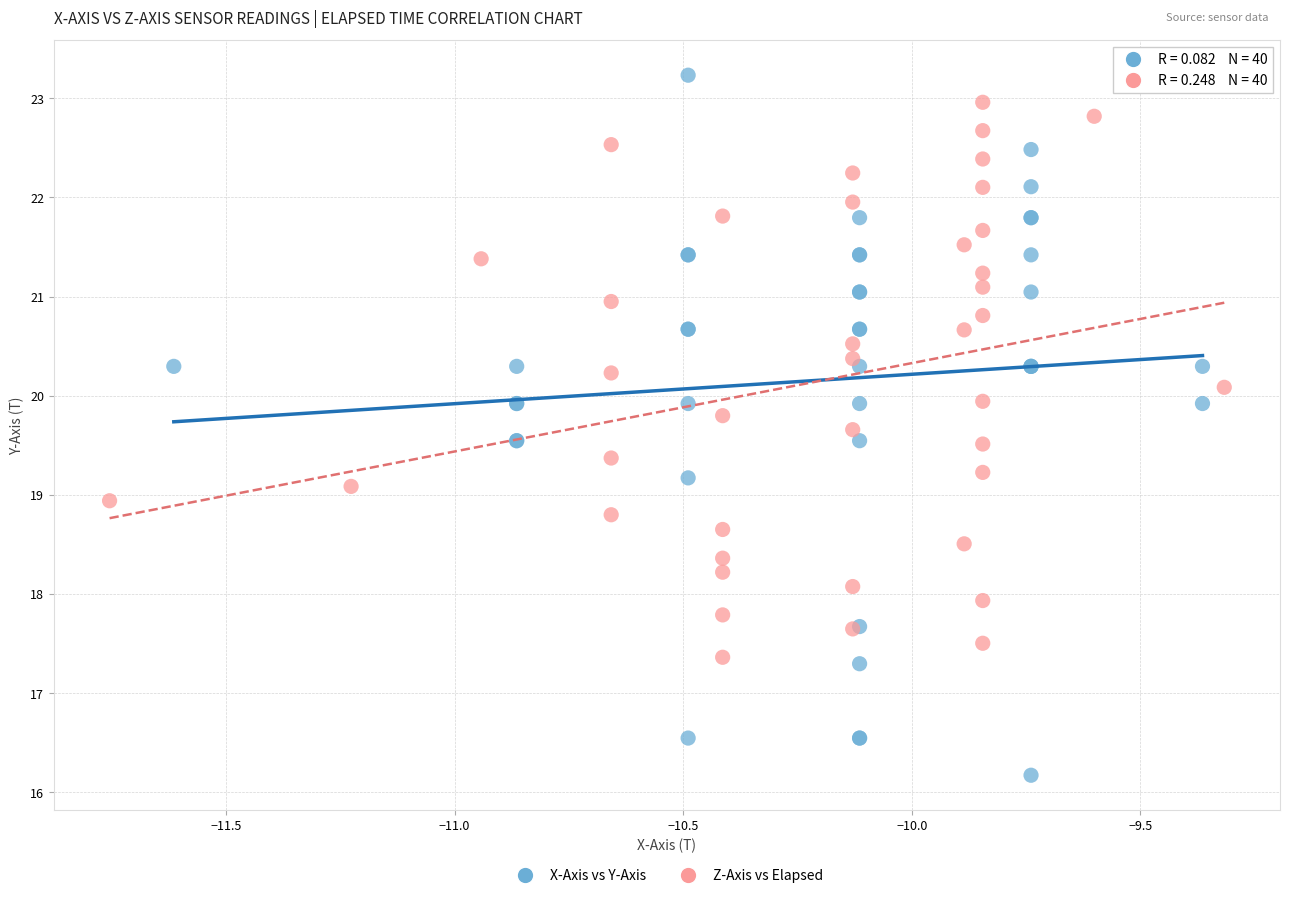

Which series contains the lowest Y value?

X-Axis vs Y-Axis